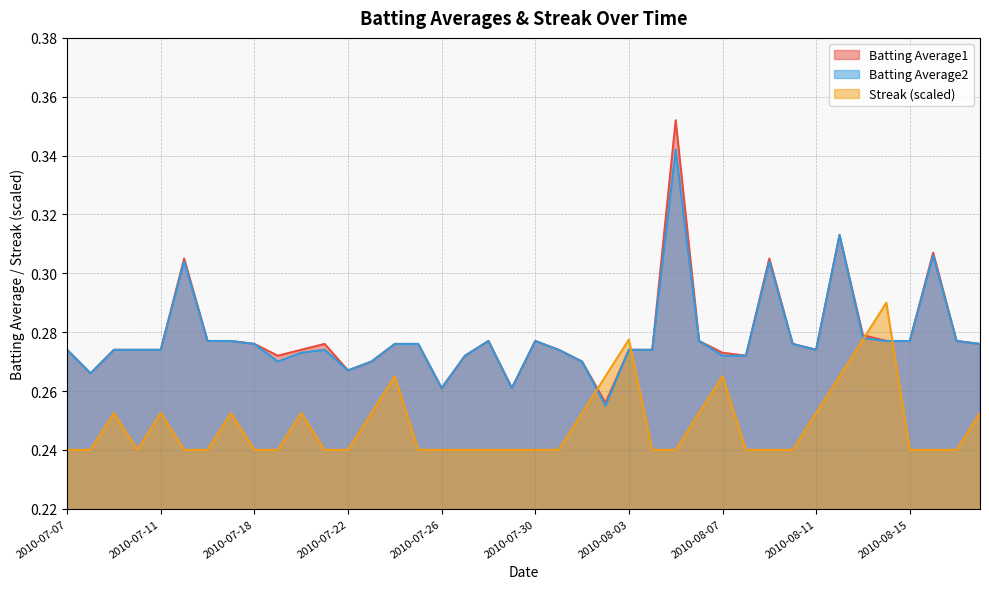

How many lines are shown in the chart?

3